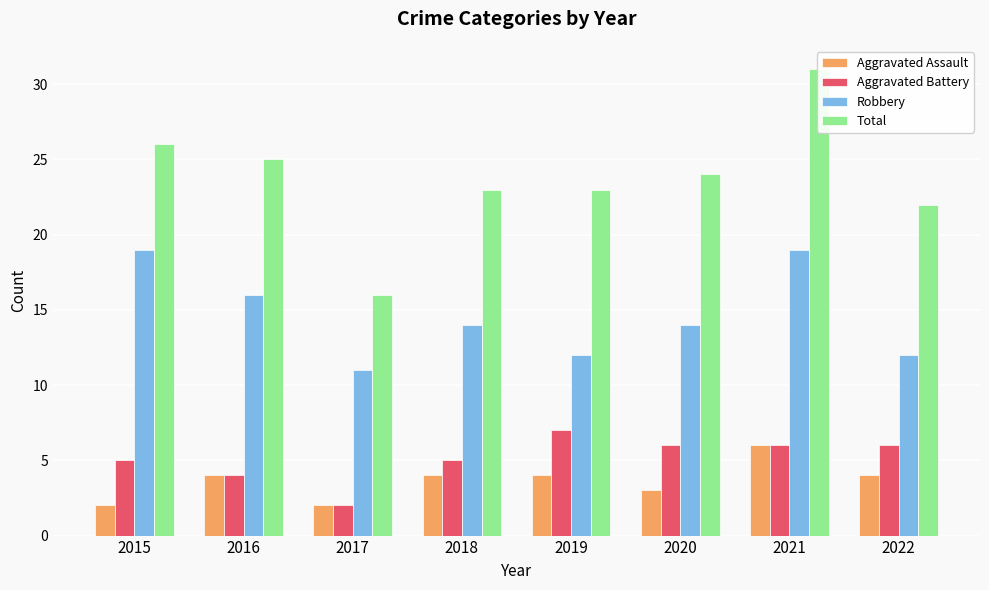

Reading right to left, extract all data points from this chart.

Aggravated Assault: 4	6	3	4	4	2	4	2
Aggravated Battery: 6	6	6	7	5	2	4	5
Robbery: 12	19	14	12	14	11	16	19
Total: 22	31	24	23	23	16	25	26